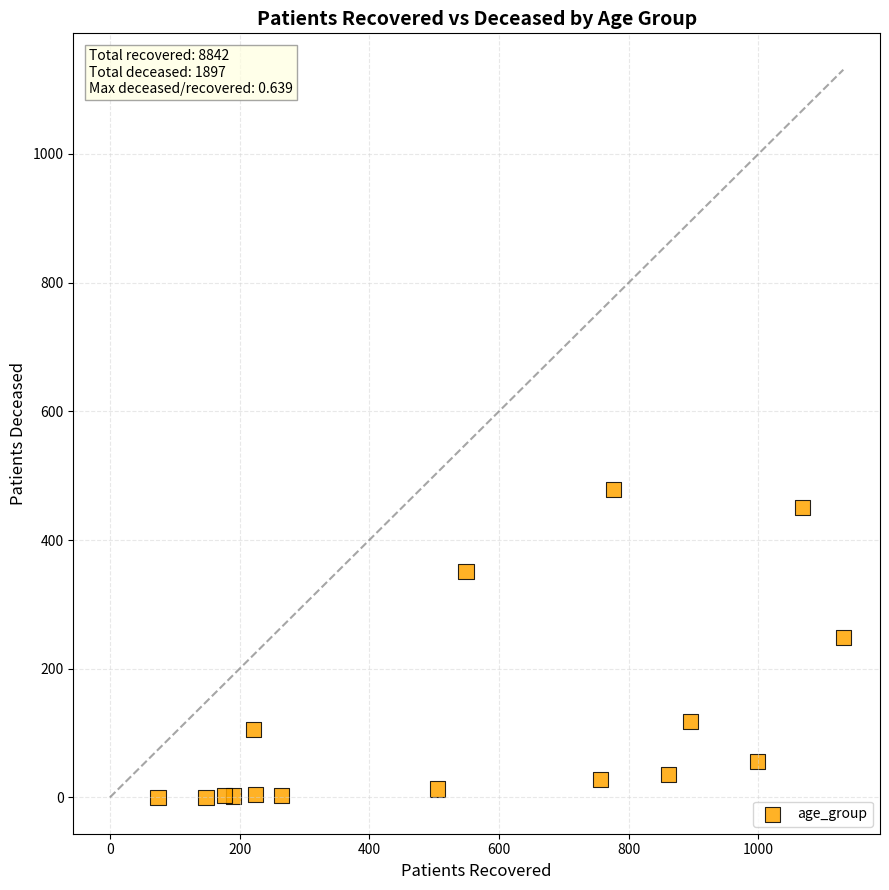

What is the range of X values (max minus min)?

1057